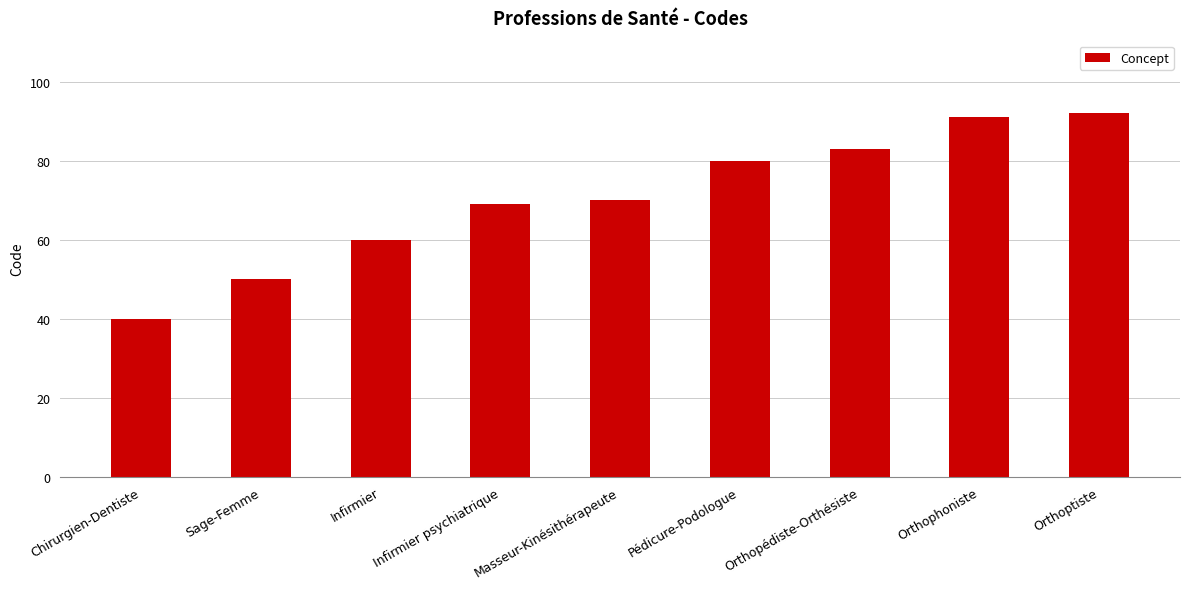

Rank the categories by value from lowest to highest.

Chirurgien-Dentiste, Sage-Femme, Infirmier, Infirmier psychiatrique, Masseur-Kinésithérapeute, Pédicure-Podologue, Orthopédiste-Orthésiste, Orthophoniste, Orthoptiste